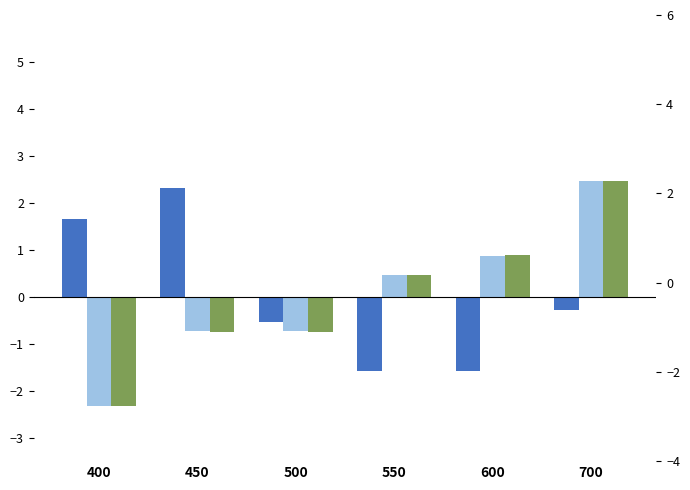

Are the bars grouped side by side (vs. stacked)?

Yes